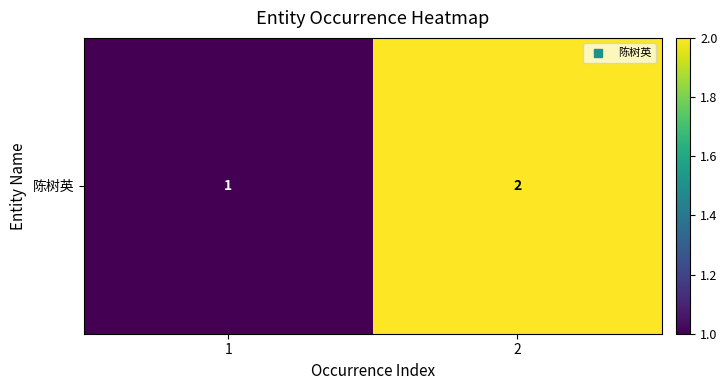

List the labels in order of value, largest first.

2, 1